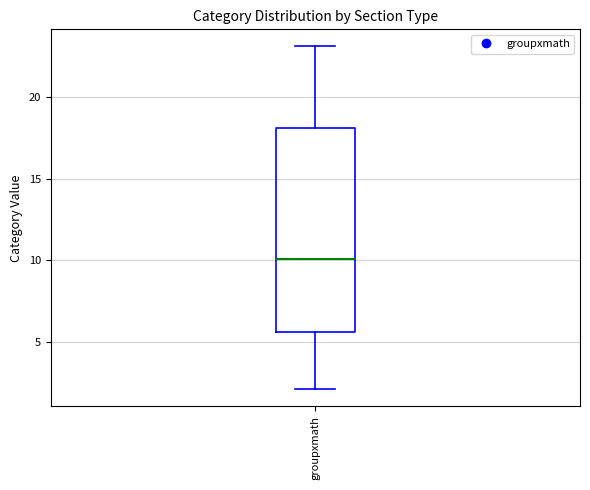

Read this box plot against the y-axis: the position of the median line, the range covered by the box, and the ends of both whiskers. The values are not printed on the chart, so give them approximately, as read against the axis.

median 10.0, box 5.5 to 18.0, whiskers 2.0 to 23.0